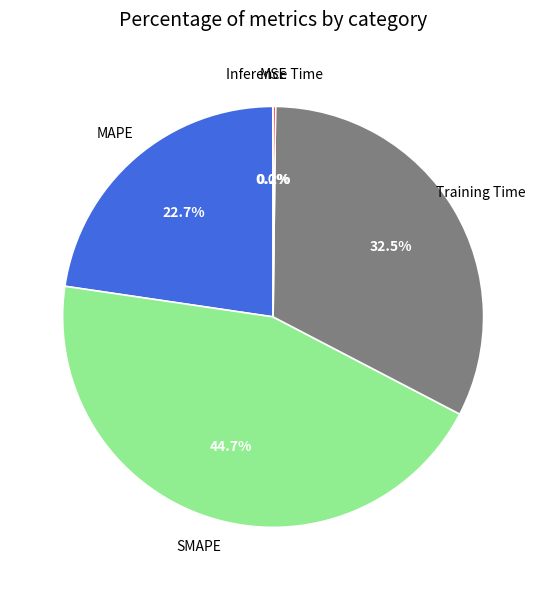

Does any single category account for the majority?

No